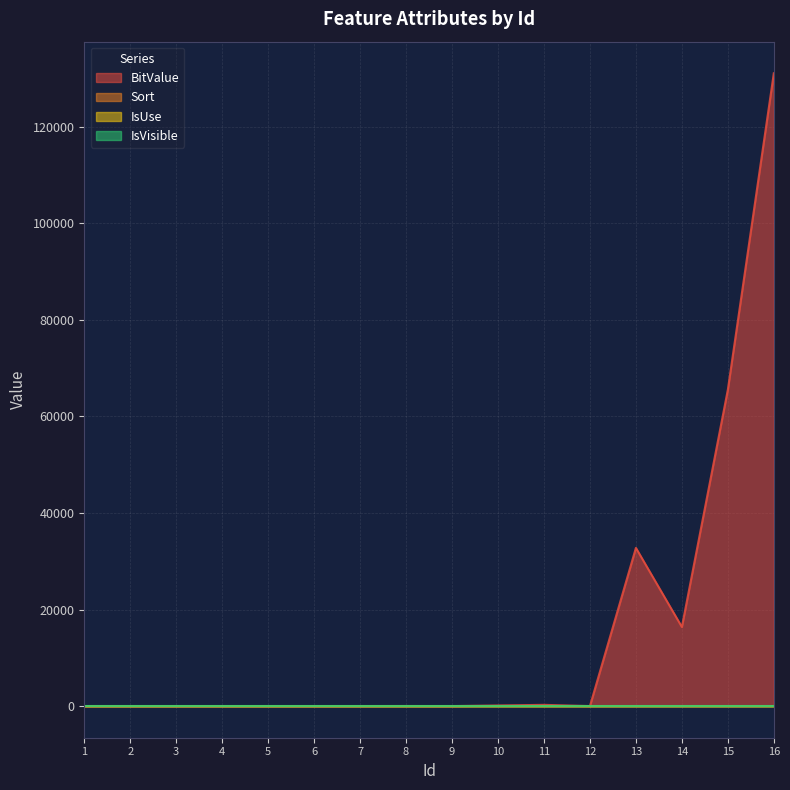

What is the average value of the Sort series?

2